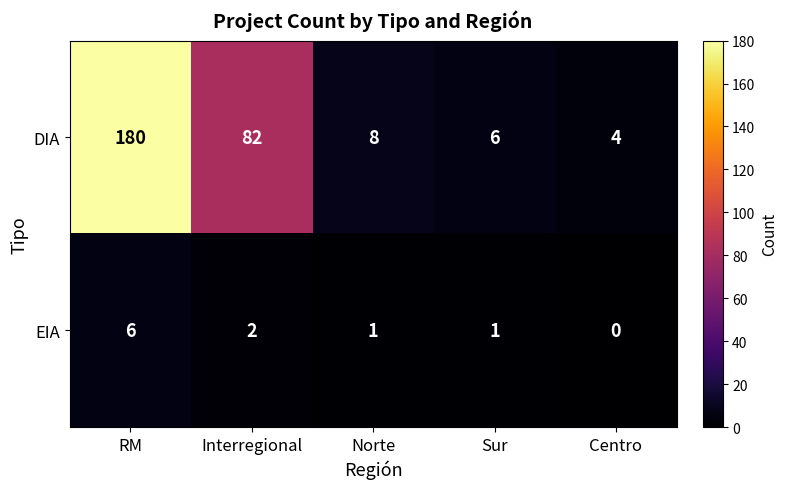

Reading left to right, list all the values displayed in this chart.

DIA: RM=180	Interregional=82	Norte=8	Sur=6	Centro=4
EIA: RM=6	Interregional=2	Norte=1	Sur=1	Centro=0